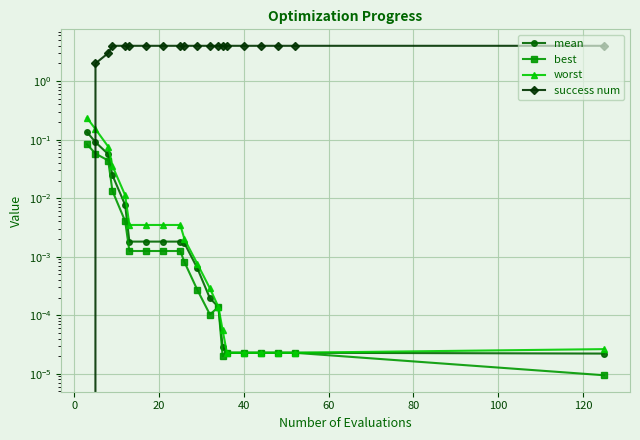

How many distinct data groups are displayed?

4